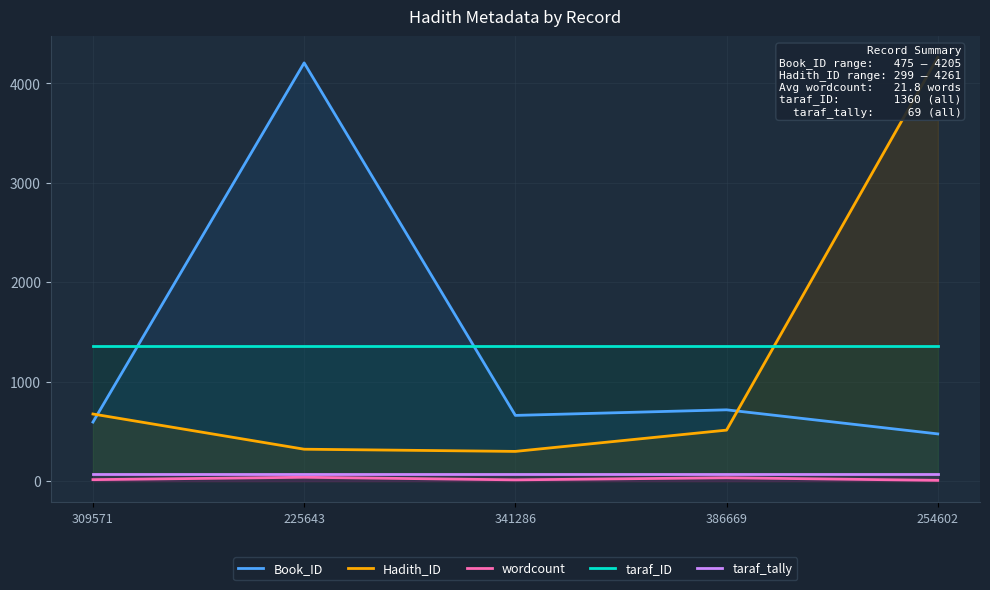

Which category has the highest value across all series?

254602